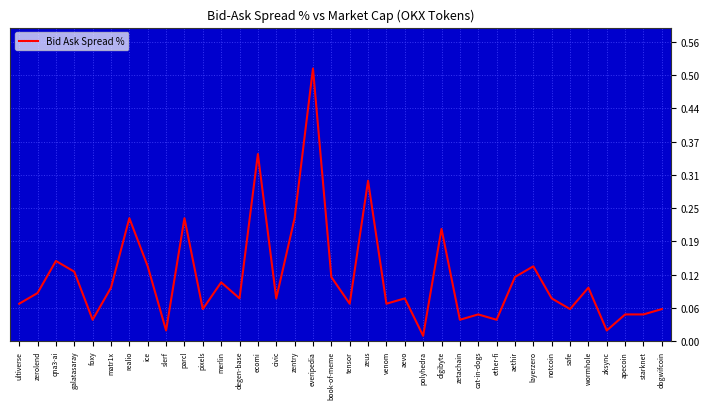

What position from the right is starknet?

2